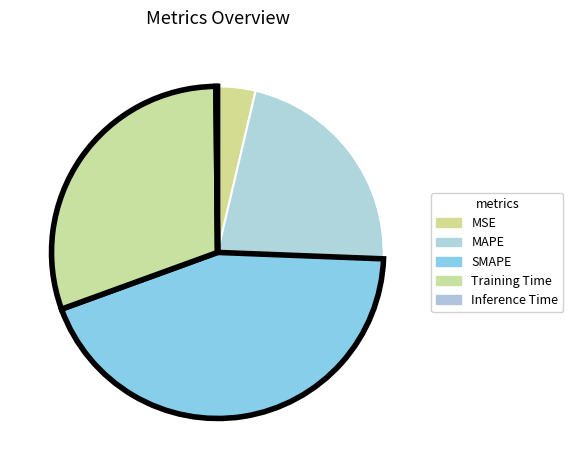

Combined, what portion of the pie is Training Time and MSE?

34.1%